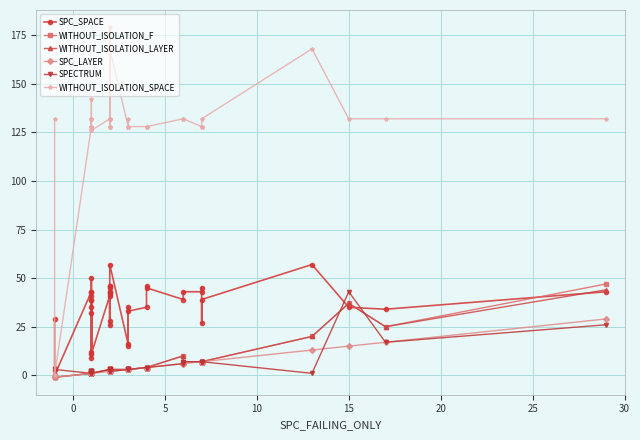

What is the sum of all SPECTRUM values?

196